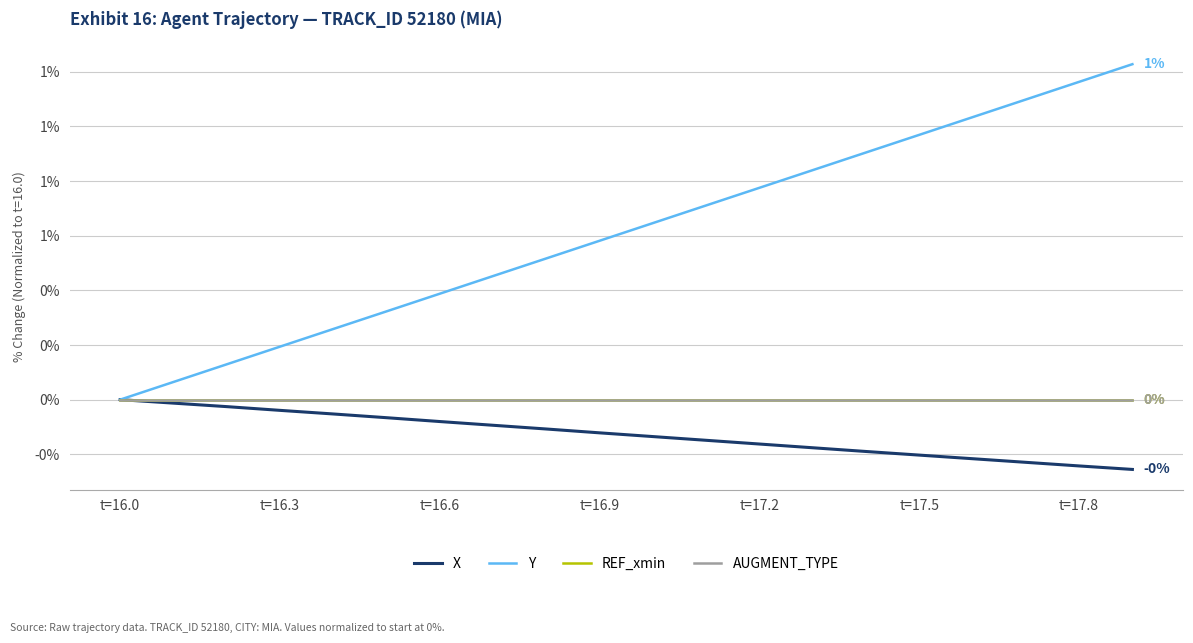

Does the chart have visible grid lines?

Yes